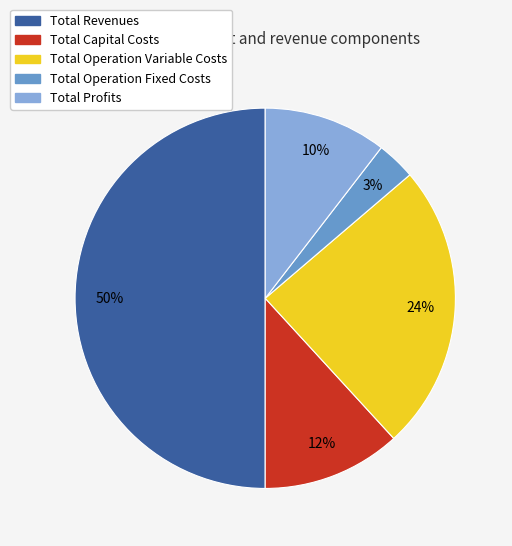

Do Total Operation Variable Costs and Total Capital Costs together represent more than half of the pie?

No